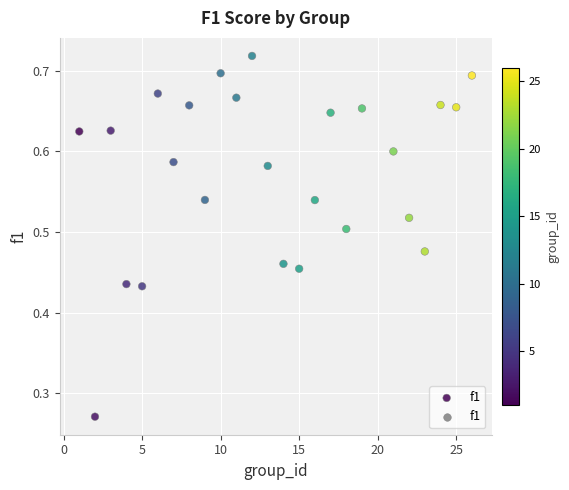

What is the range of X values (max minus min)?

25.0